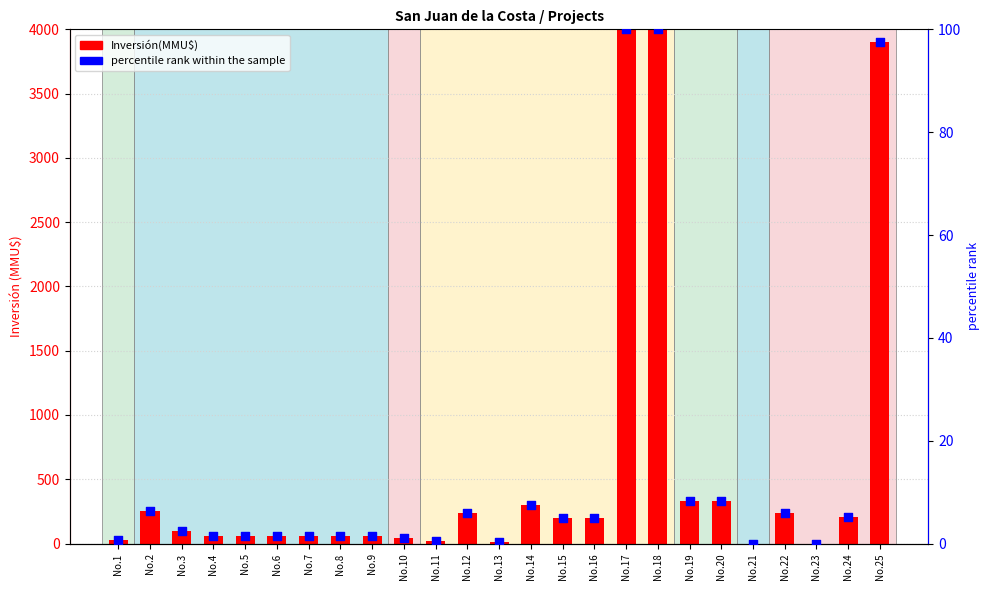

What are all the series names shown in the legend?

Inversión(MMU$), percentile rank within the sample